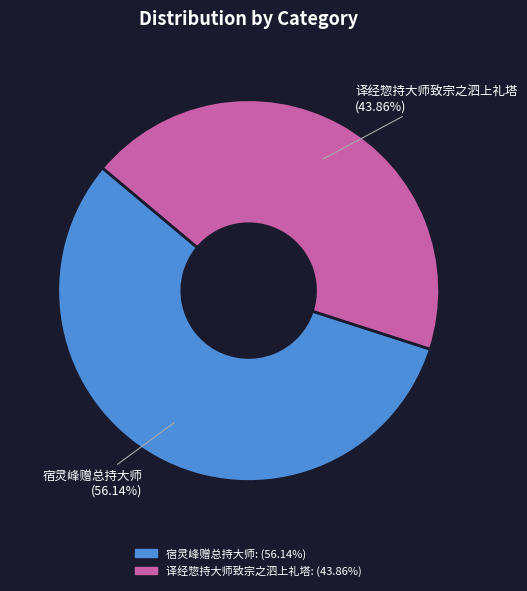

Does any single category account for the majority?

Yes